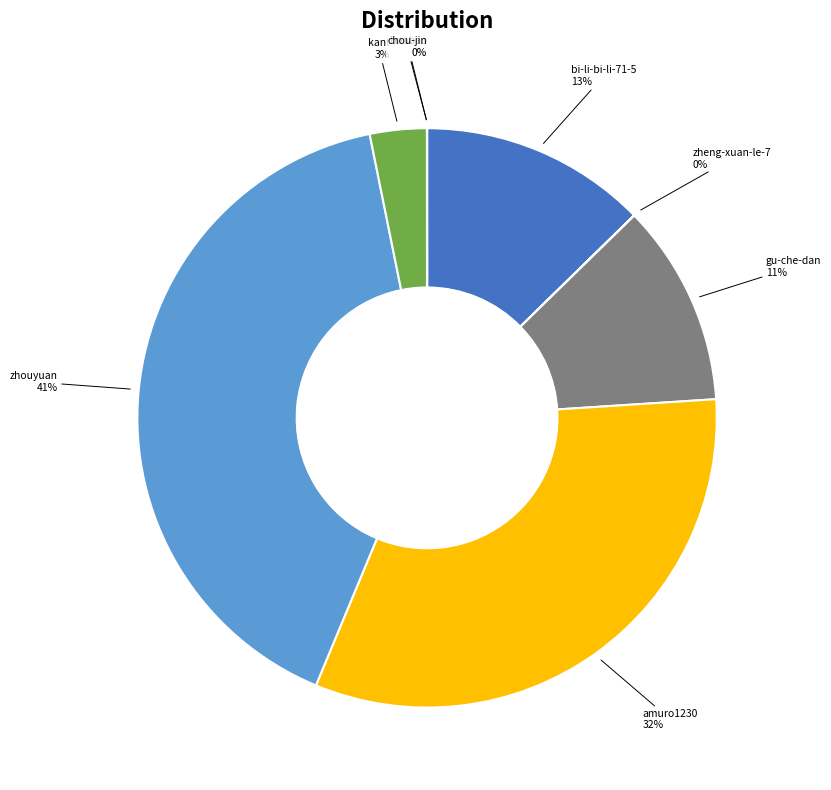

To the nearest percent, what percentage of the pie is zhouyuan?

41%